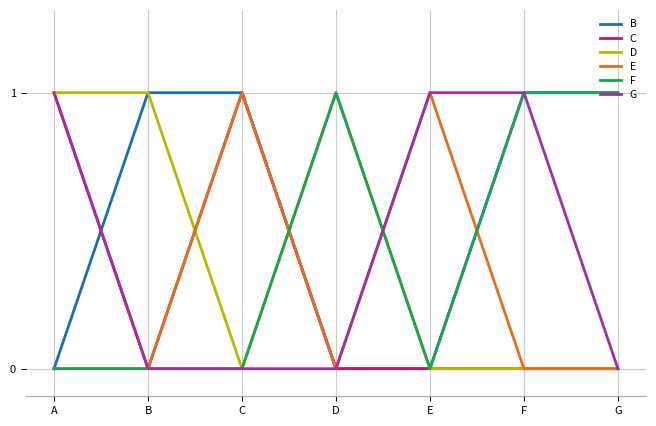

What is the average value of the B series?

1